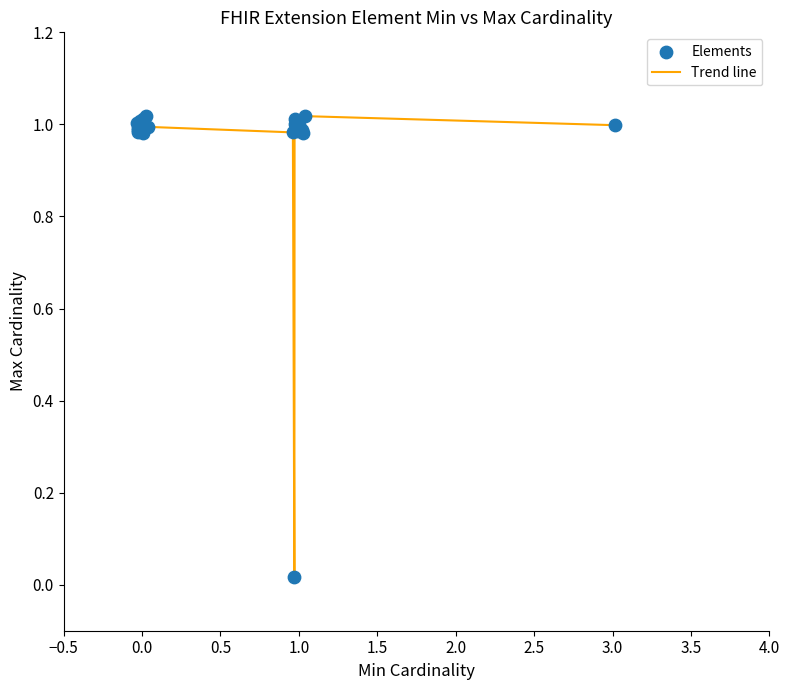

How many lines are shown in the chart?

1